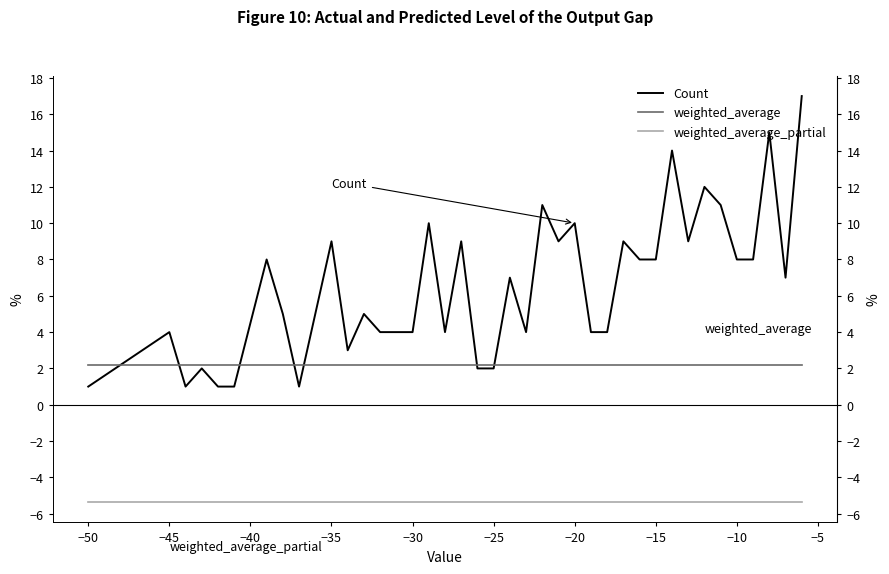

Which has a higher value, −10 or −55?

−10